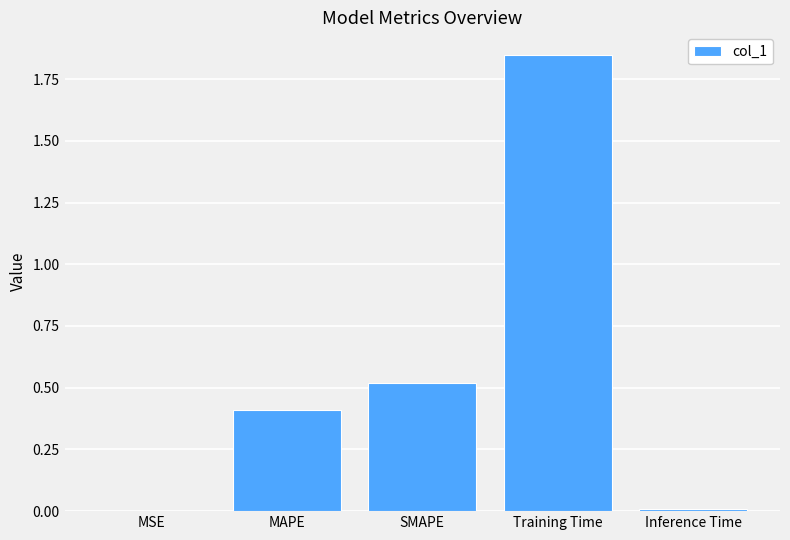

True or false: the data shows 0.5 at SMAPE.

True